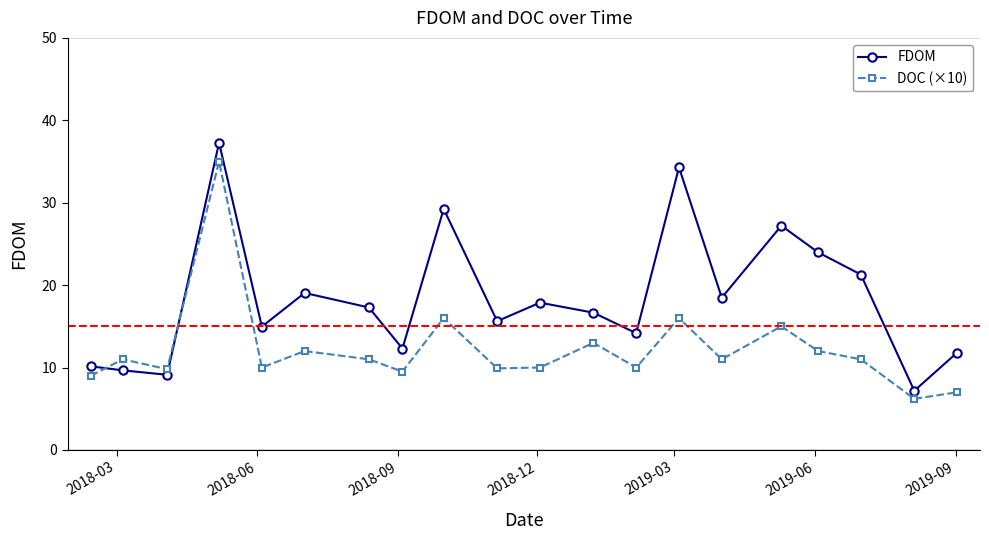

What is the smallest value displayed?

6.2